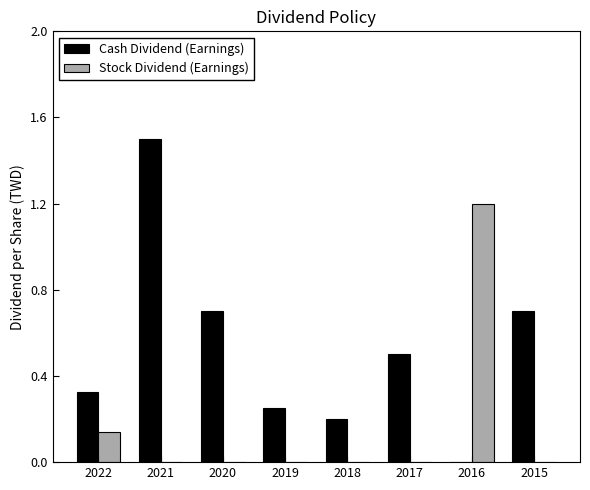

What is the maximum value for Stock Dividend (Earnings)?

1.2